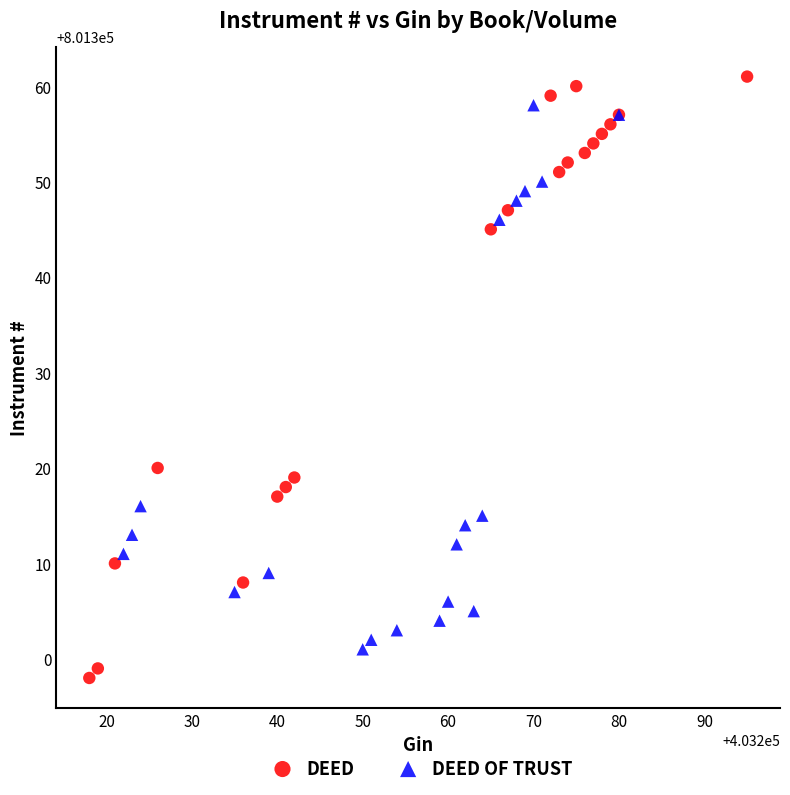

Which series has the largest Y range (max minus min)?

DEED